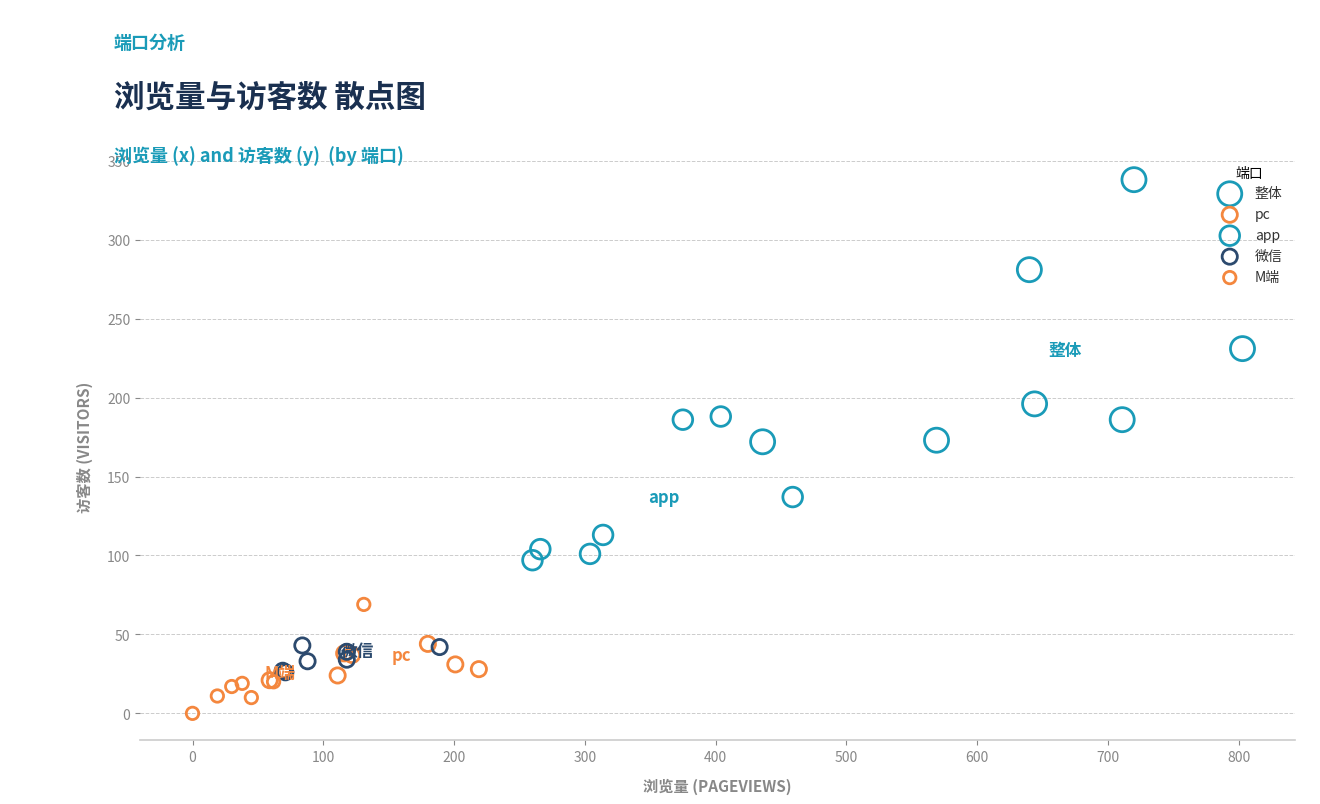

Which series reaches the maximum Y coordinate?

整体